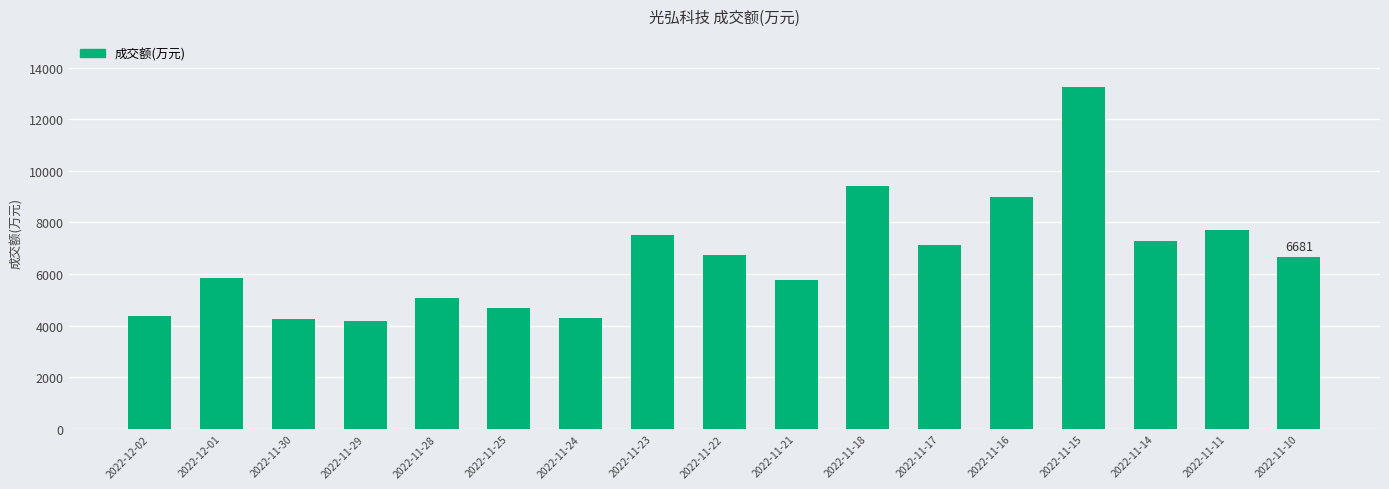

What is the value of the 12th bar from the left?

7109